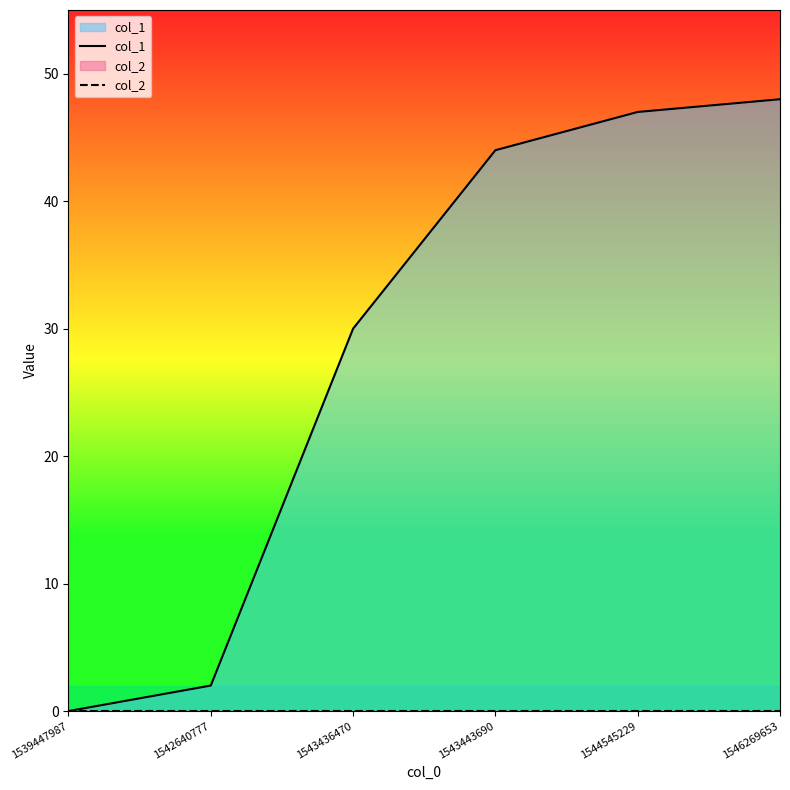

True or false: col_2 and col_1 cross at least once.

False